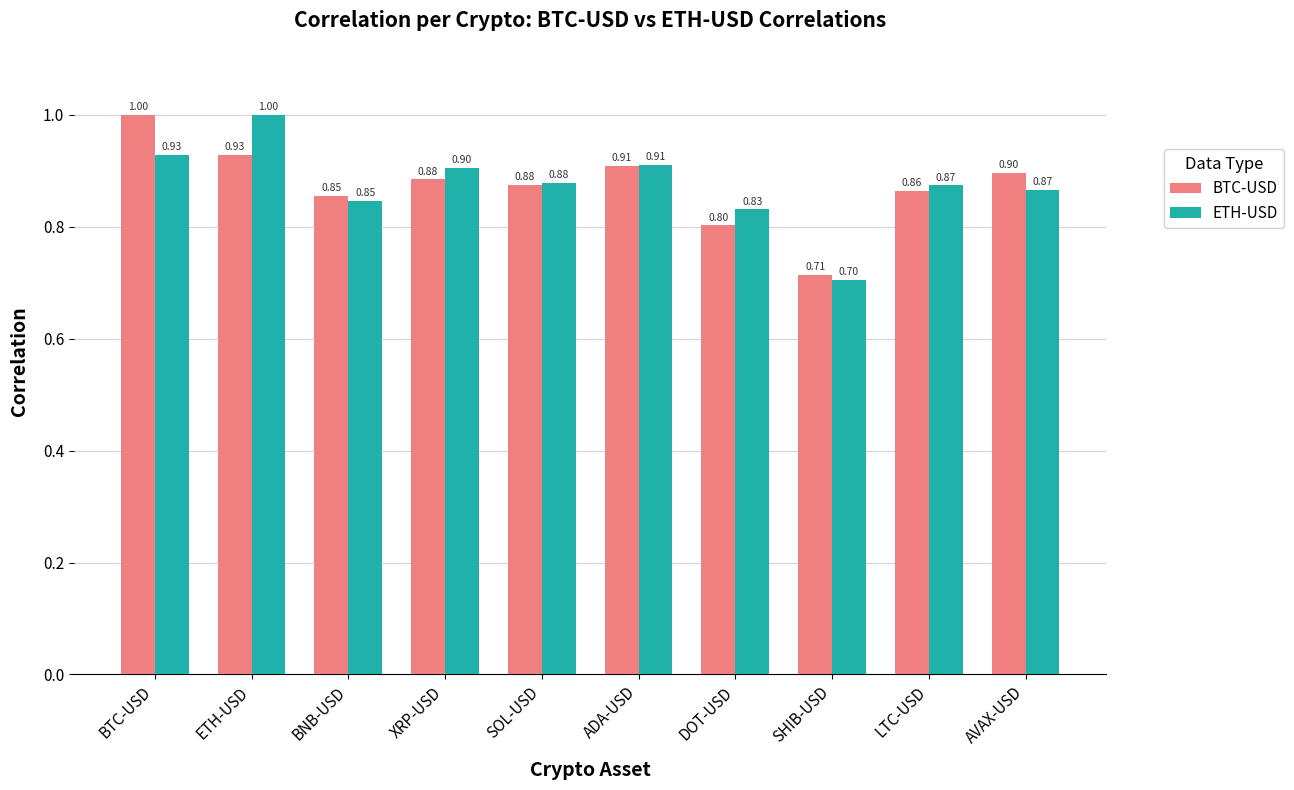

Between BNB-USD and AVAX-USD, which series saw the biggest shift?

BTC-USD